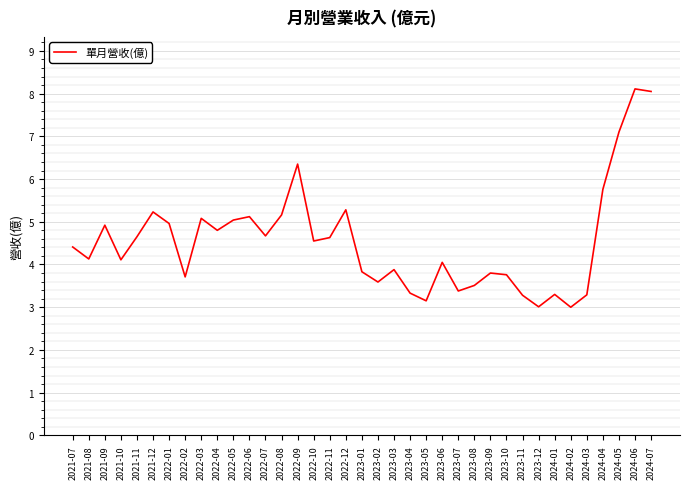

What position from the left is 2022-06?

12